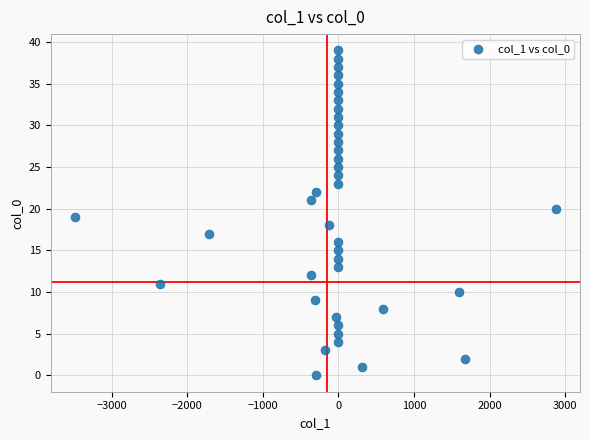

What is the range of Y values (max minus min)?

39